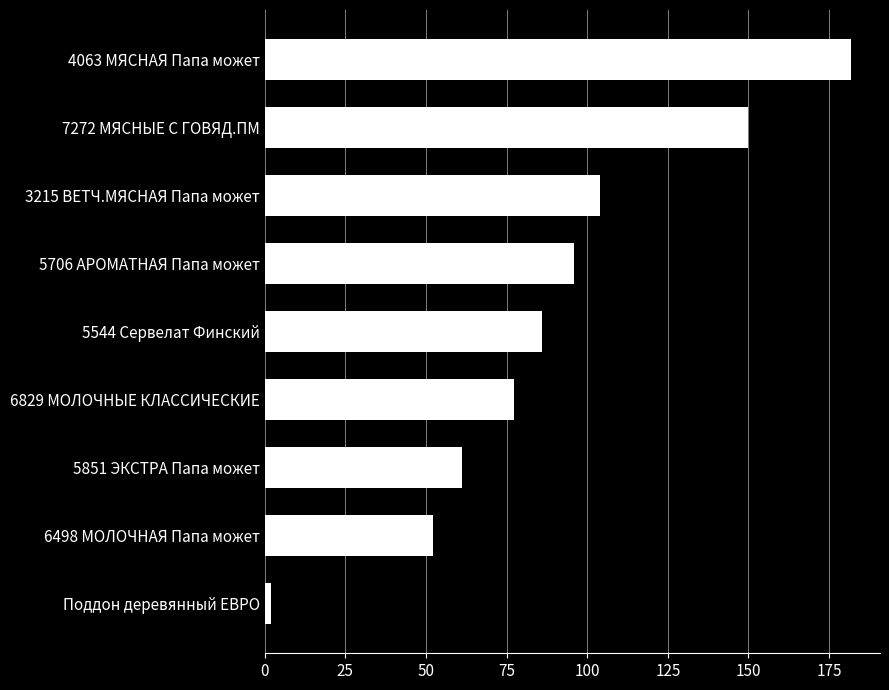

List the labels in order of value, smallest first.

Поддон деревянный ЕВРО, 6498 МОЛОЧНАЯ Папа может, 5851 ЭКСТРА Папа может, 6829 МОЛОЧНЫЕ КЛАССИЧЕСКИЕ, 5544 Сервелат Финский, 5706 АРОМАТНАЯ Папа может, 3215 ВЕТЧ.МЯСНАЯ Папа может, 7272 МЯСНЫЕ С ГОВЯД.ПМ, 4063 МЯСНАЯ Папа может